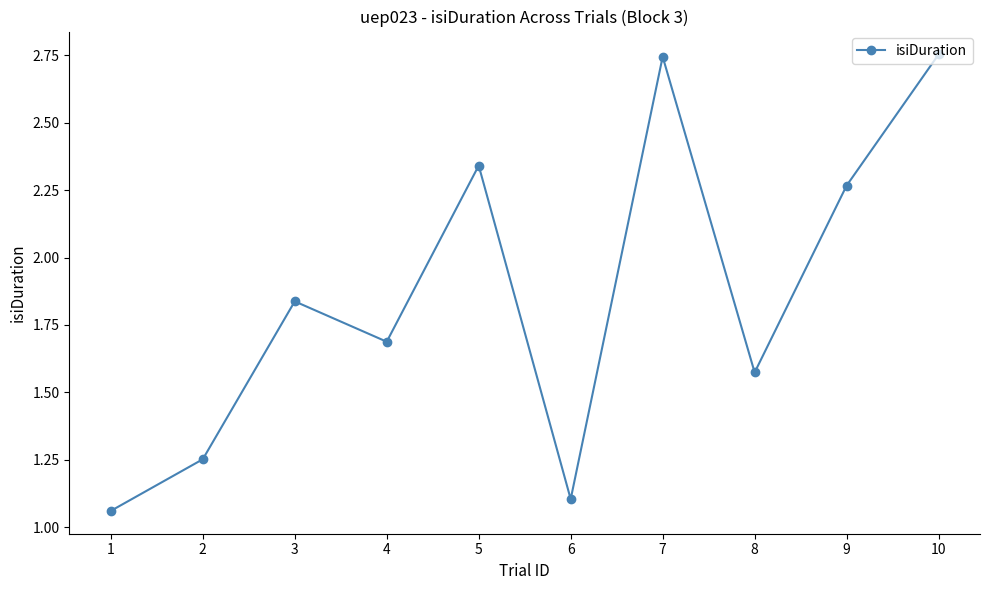

What is the sum of all values?

18.6